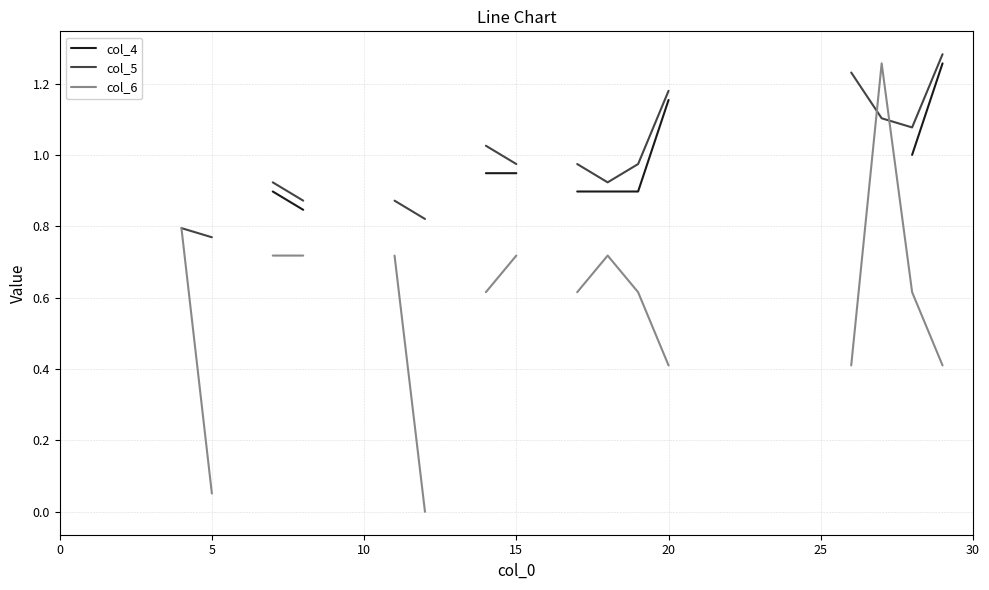

At 0, list the series in order from largest to smallest.

col_6, col_4, col_5